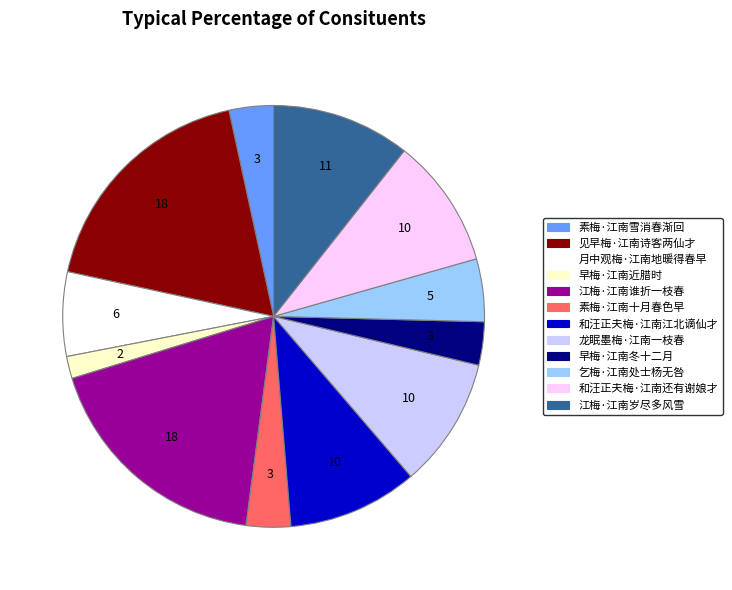

Is there any slice that represents more than half of the pie?

No